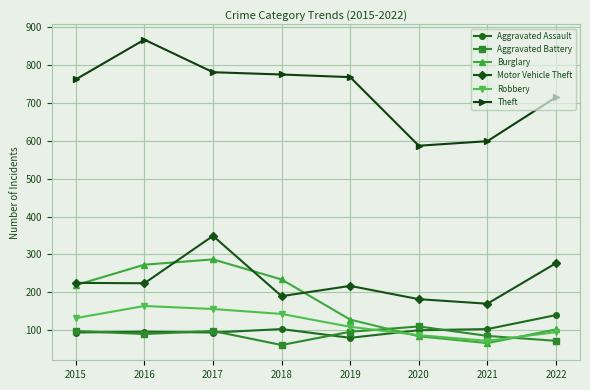

What is the difference between the maximum and second lowest values in the Aggravated Assault series?

46